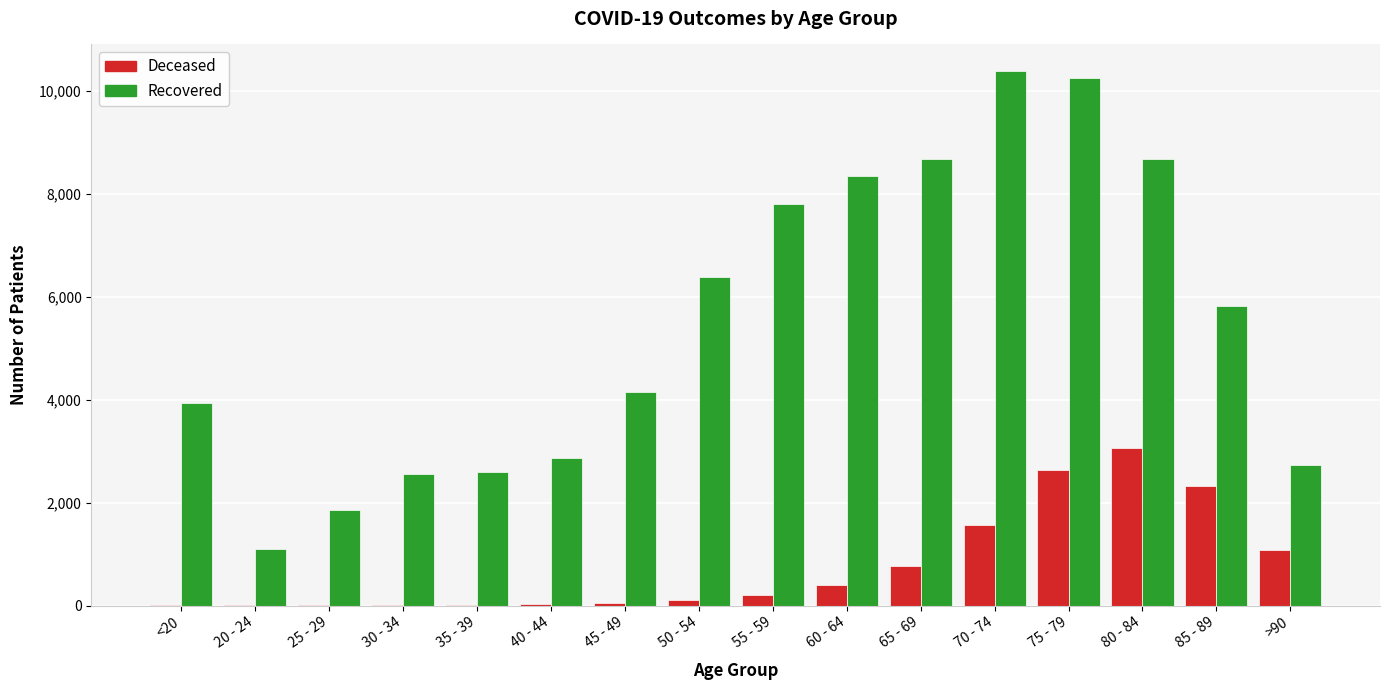

At which category is the sum across all series the highest?

75 - 79